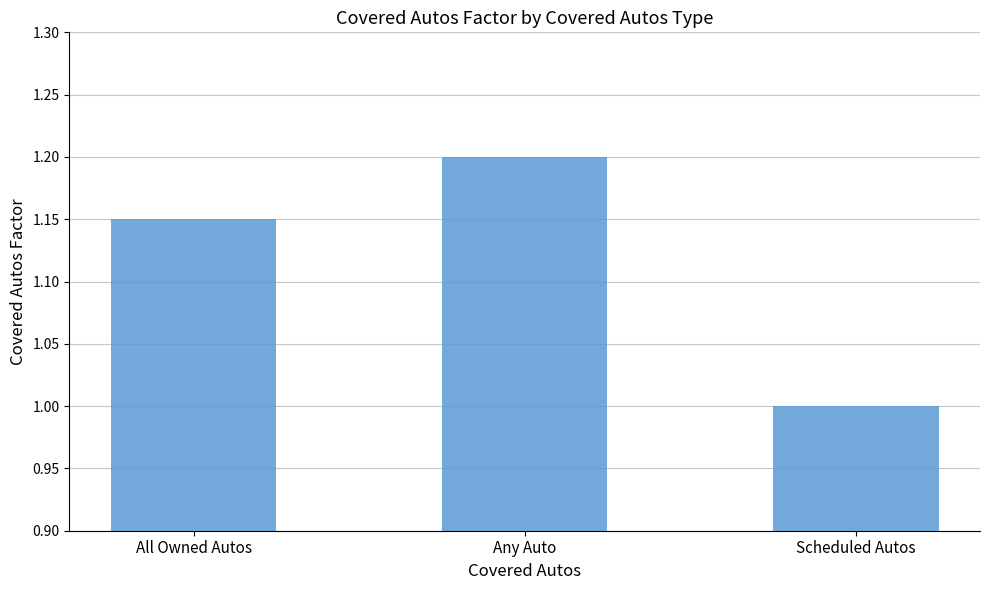

How many categories are shown in the chart?

3